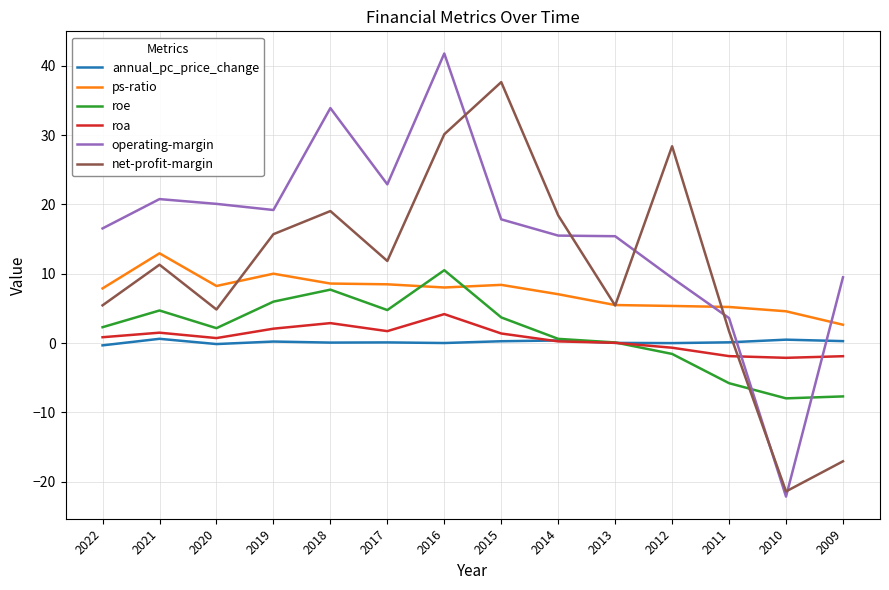

Is this an area chart (filled region under the line)?

No